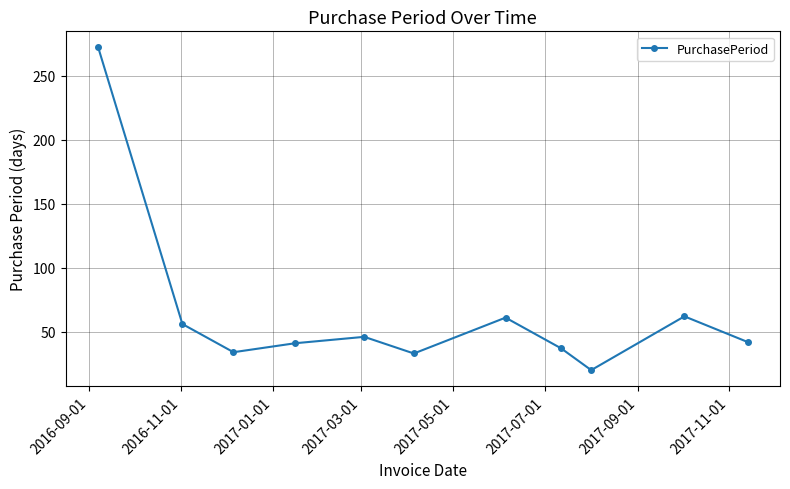

How many interior local peaks (higher than both neighbors) does the data have?

3